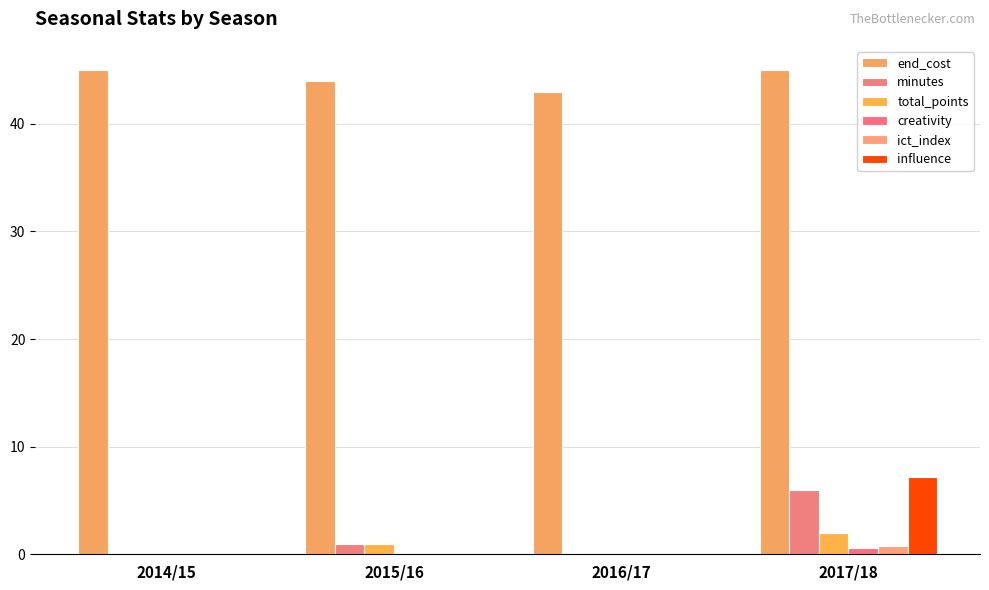

Reading left to right, extract all data points from this chart.

end_cost: 2014/15=45.0	2015/16=44.0	2016/17=43.0	2017/18=45.0
minutes: 2014/15=0.0	2015/16=1.0	2016/17=0.0	2017/18=6.0
total_points: 2014/15=0.0	2015/16=1.0	2016/17=0.0	2017/18=2.0
creativity: 2014/15=0.0	2015/16=0.0	2016/17=0.0	2017/18=0.6
ict_index: 2014/15=0.0	2015/16=0.0	2016/17=0.0	2017/18=0.8
influence: 2014/15=0.0	2015/16=0.0	2016/17=0.0	2017/18=7.2